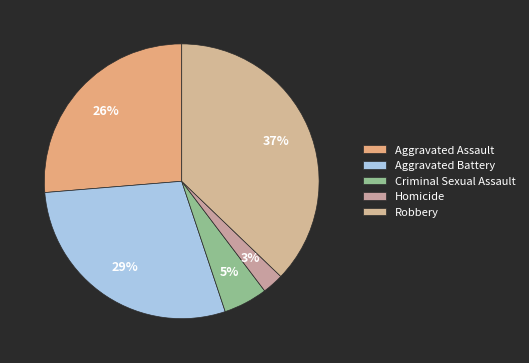

How many segments does this pie chart have?

5